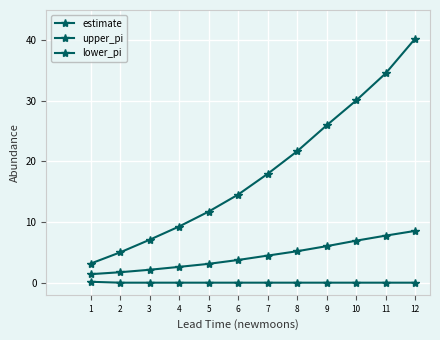

What is the average value of the upper_pi series?

18.4